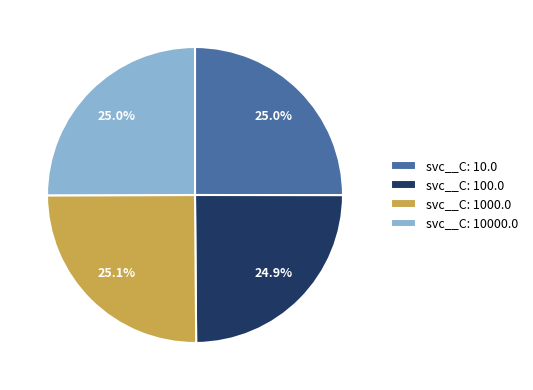

Combined, what portion of the pie is svc__C: 1000.0 and svc__C: 100.0?

49.9%